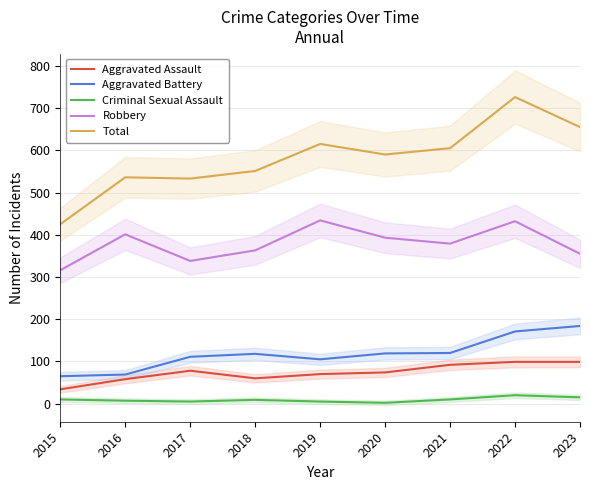

What is the average value of the Robbery series?

379